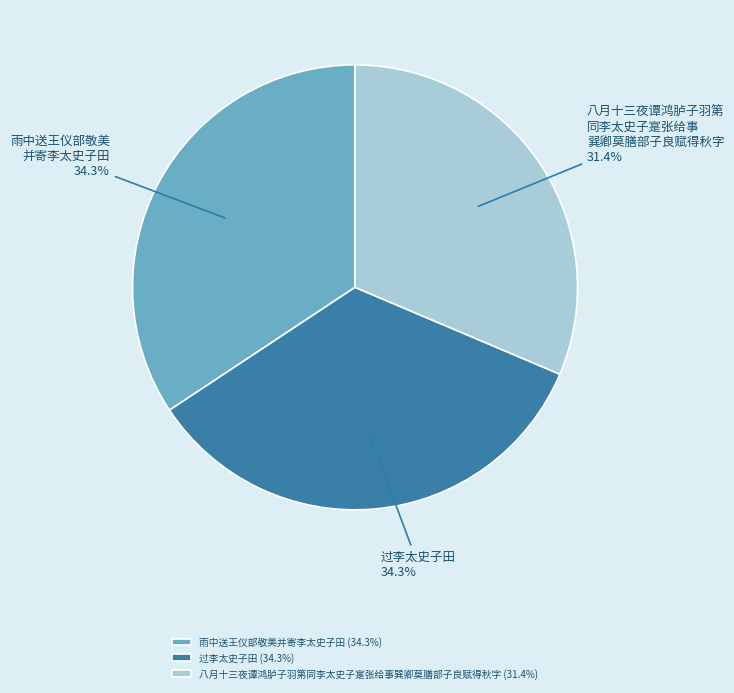

To the nearest percent, what portion does 过李太史子田 represent?

34%